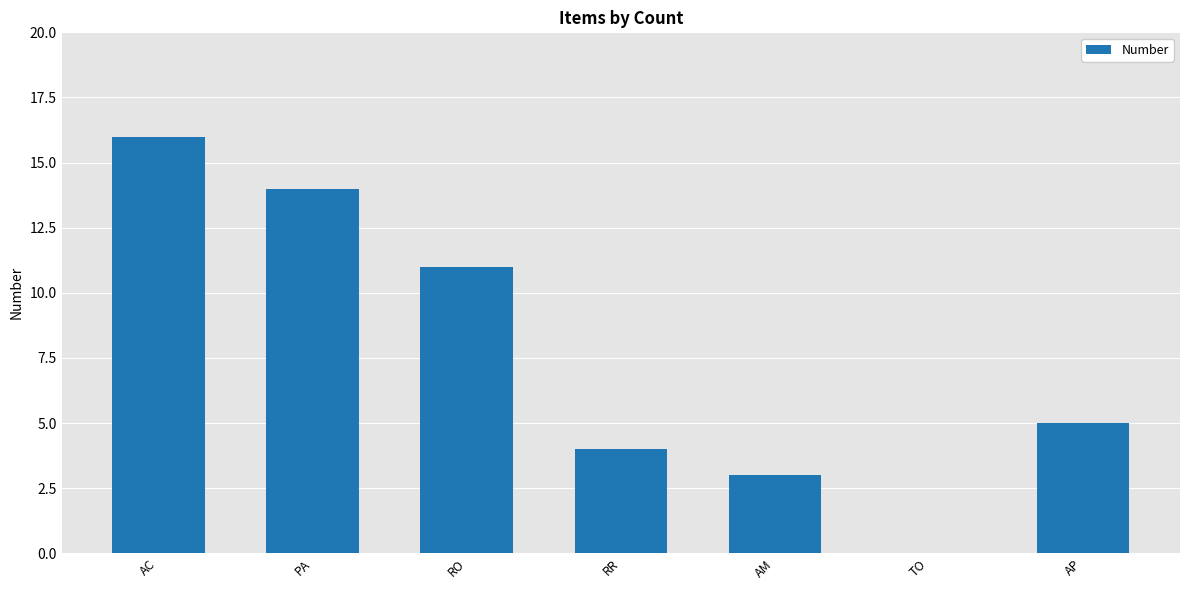

The value at PA is 8. True or false?

False